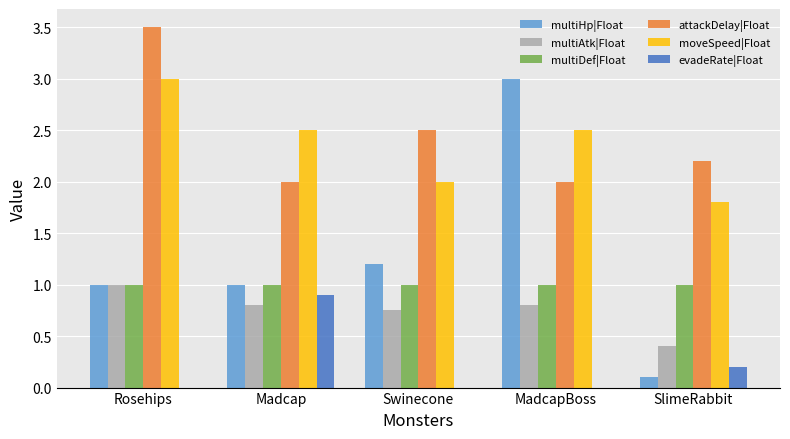

How many groups of bars are there?

5